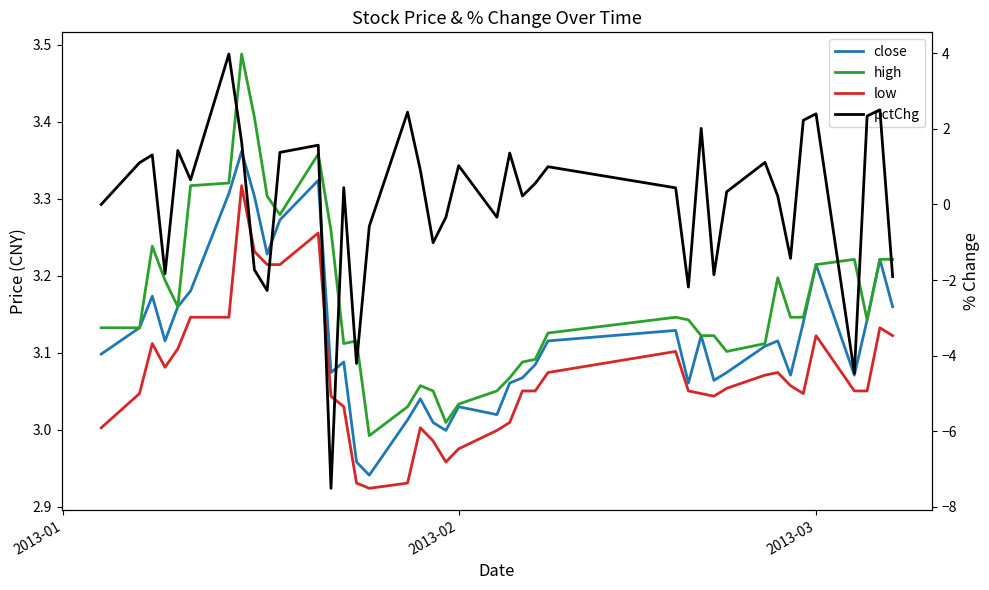

What is the difference between the maximum and second lowest values in the high series?

0.5